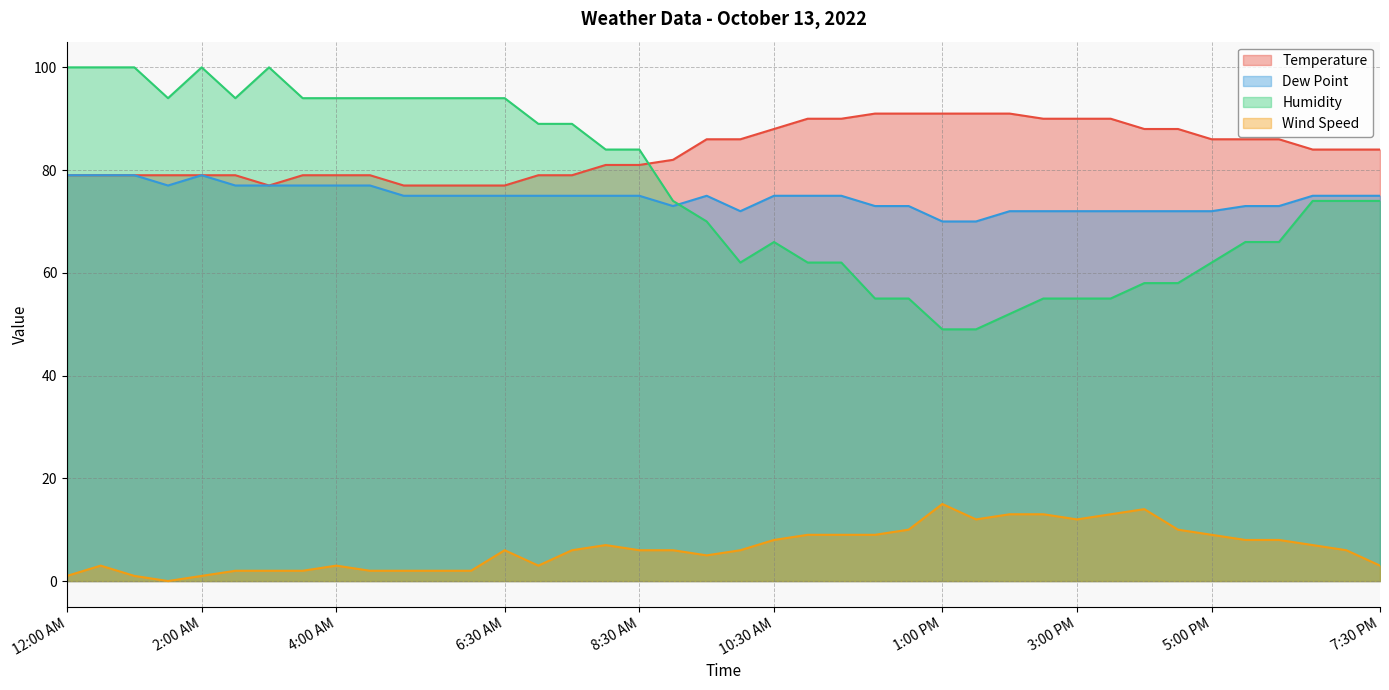

At which category does Humidity reach its first local peak?

2:00 AM